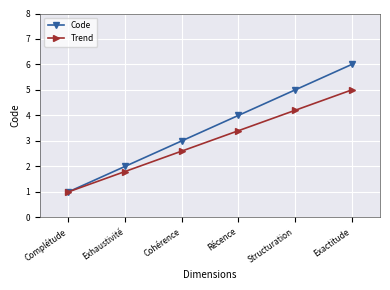

What is the value of the Code point at the 3rd from the left?

3.0